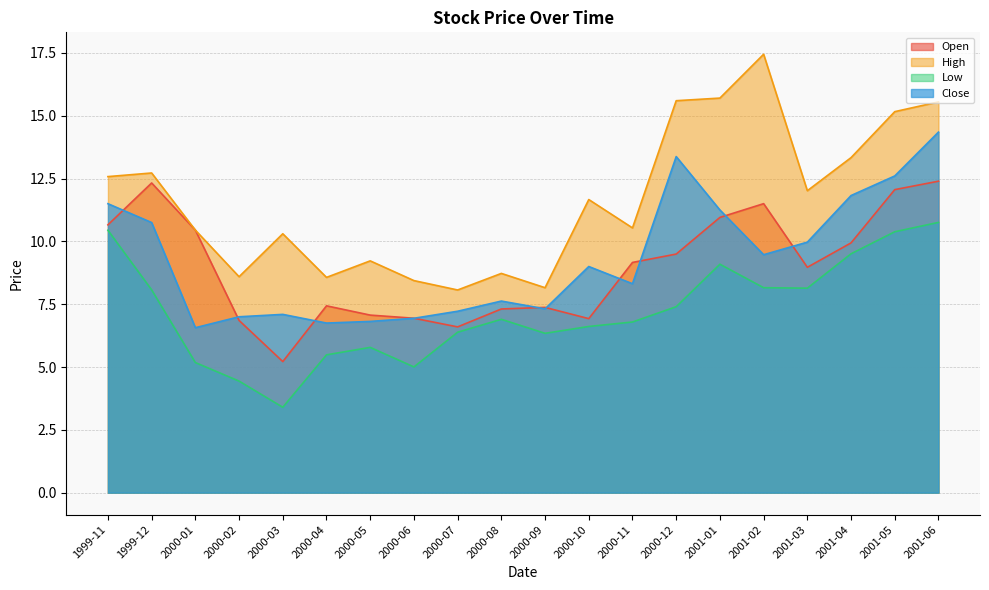

At which label does Close first exceed 9?

1999-11